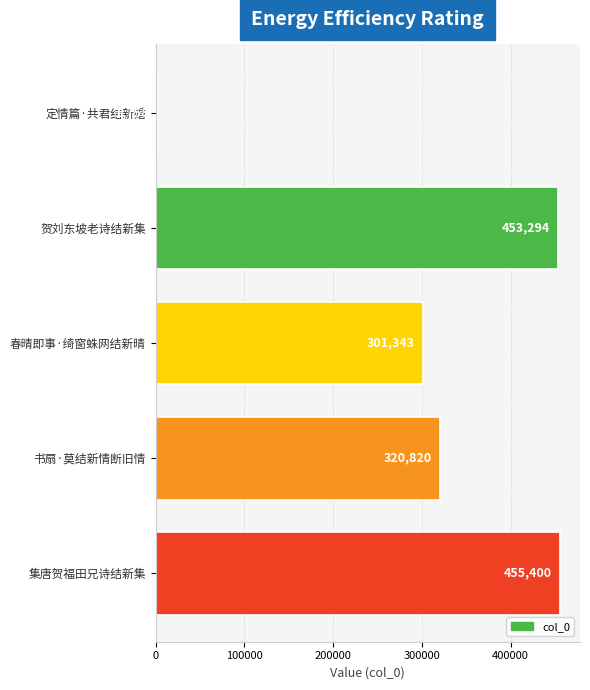

What is the change in value from 春晴即事·绮窗蛛网结新晴 to 集唐贺福田兄诗结新集?

+154057